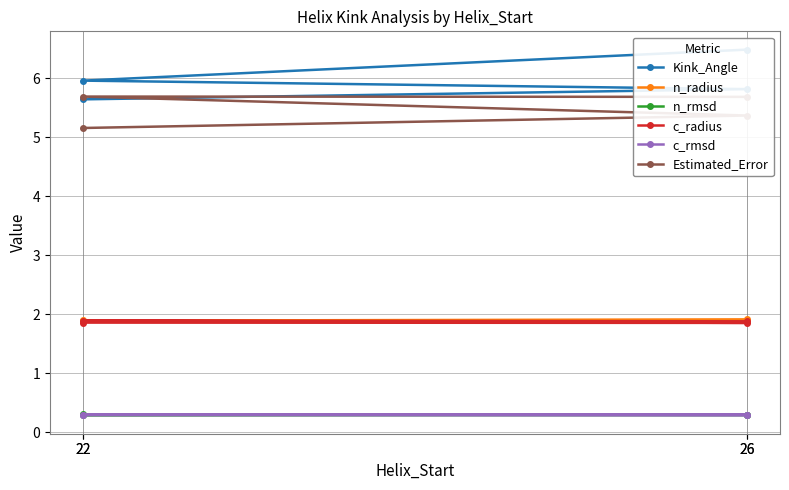

Is it true that n_radius equals 2.9 at 22?

False